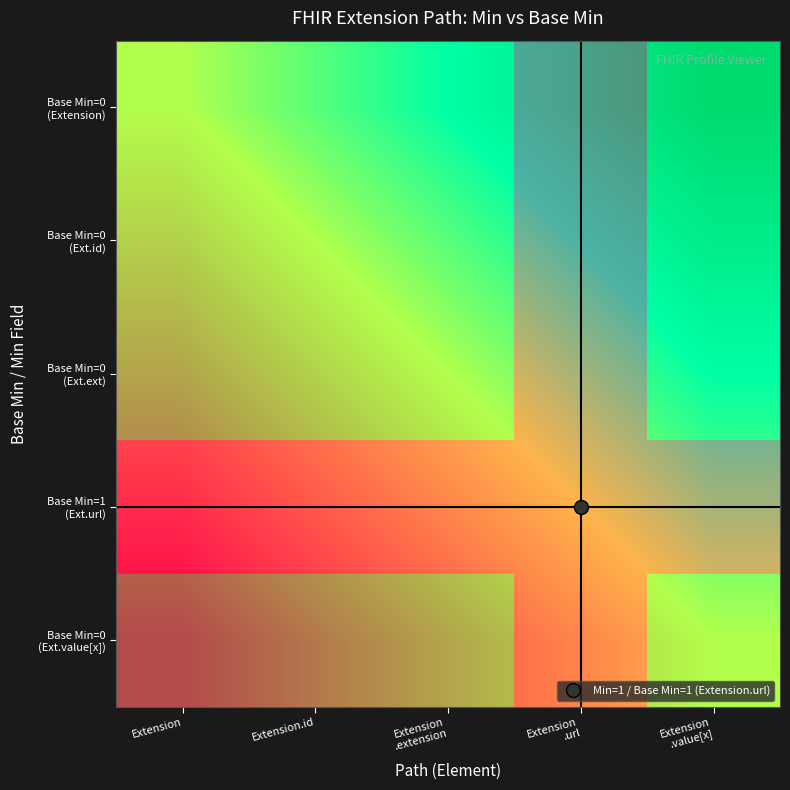

What is the difference between the highest and lowest values at Extension
.value[x]?

1